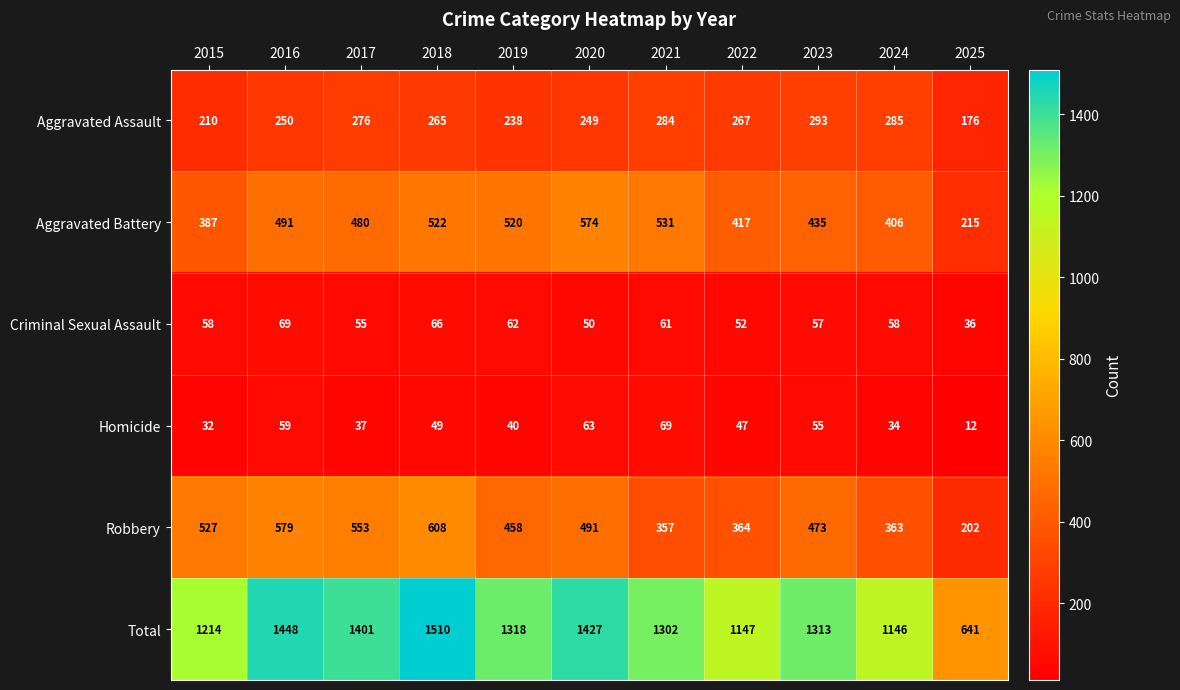

What is the difference between the highest and lowest values at 2016?

1389